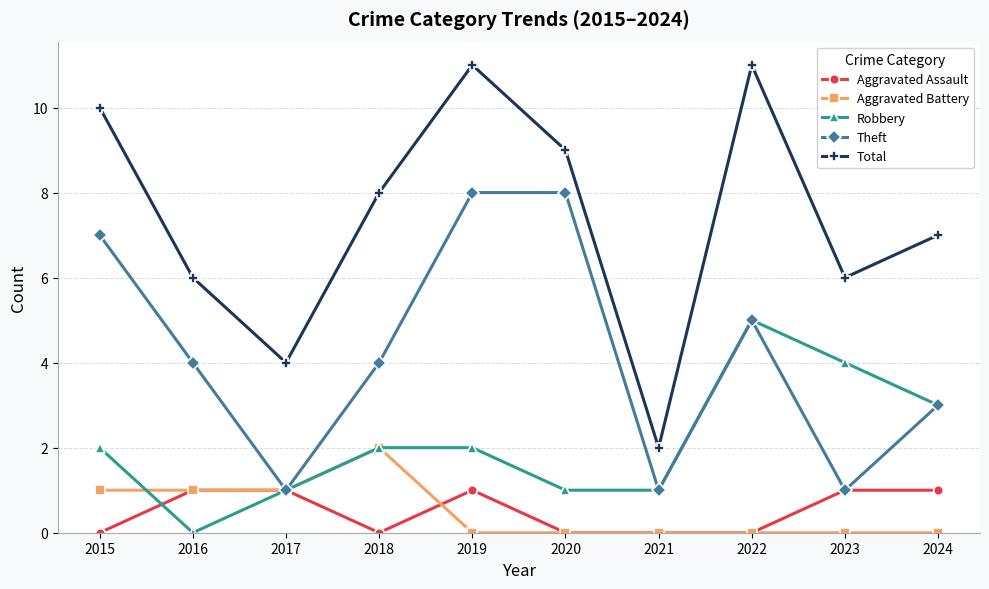

True or false: Aggravated Assault and Total intersect in this chart.

False